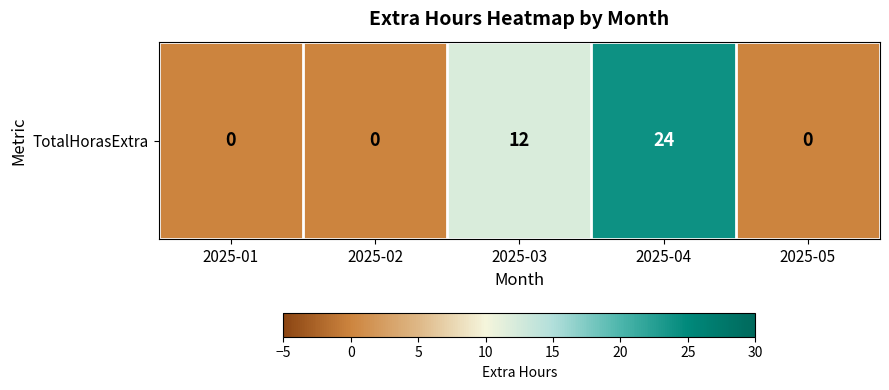

What is the sum of the values at 2025-02 and 2025-03?

12